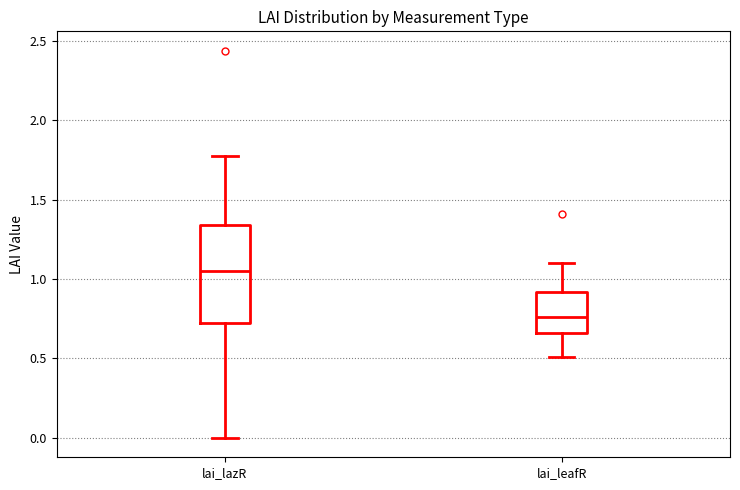

Where is the upper edge of the box for lai_leafR on the y-axis? The values are not printed on the chart, so give them approximately, as read against the axis.

0.90